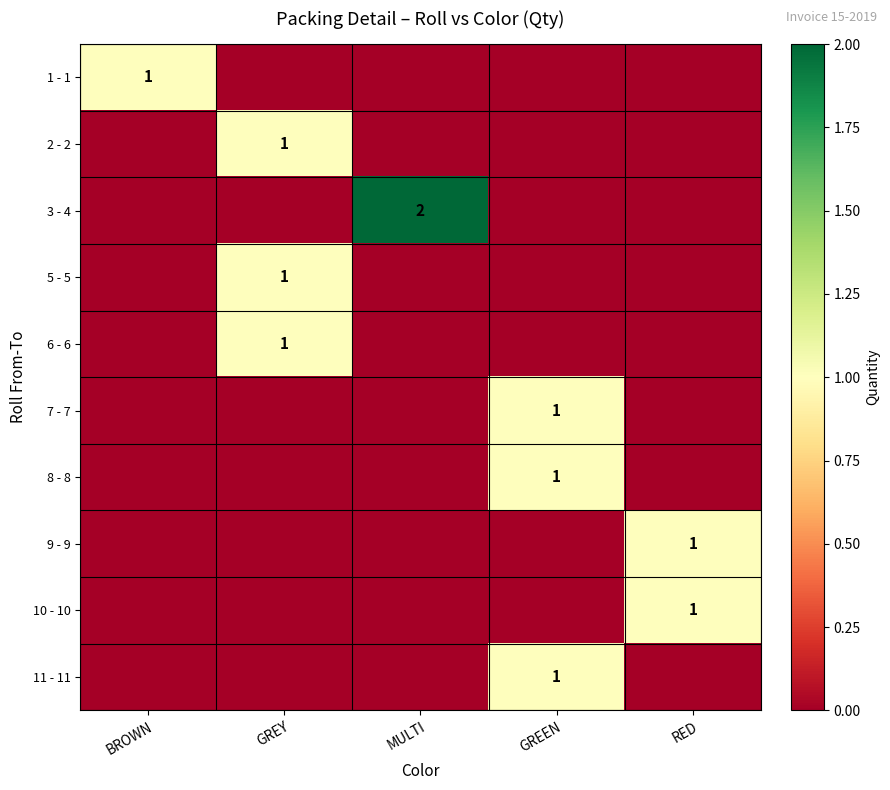

How many categories are shown in the chart?

5